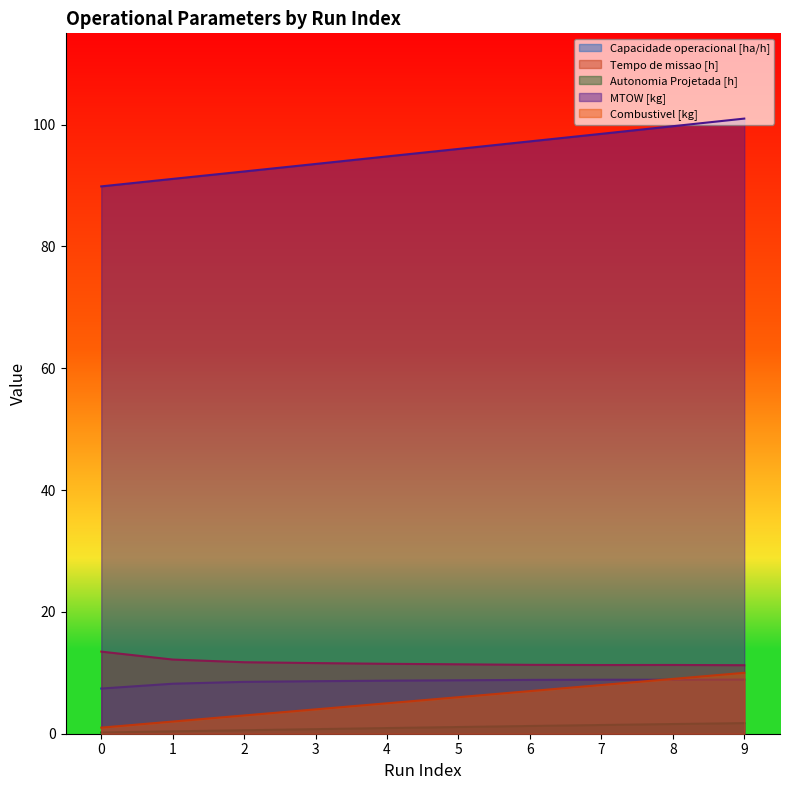

Where is Tempo de missao [h] nearest to the value 12?

1